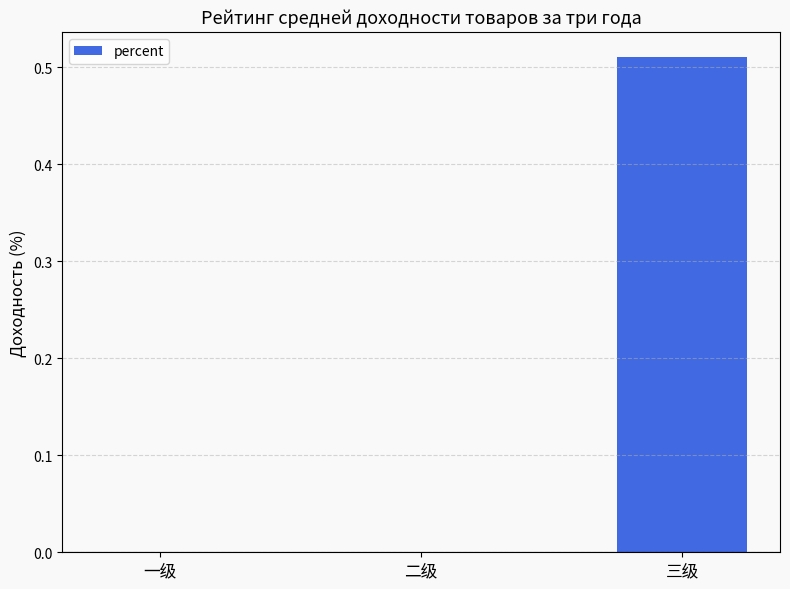

Which label corresponds to the largest value in the chart?

三级